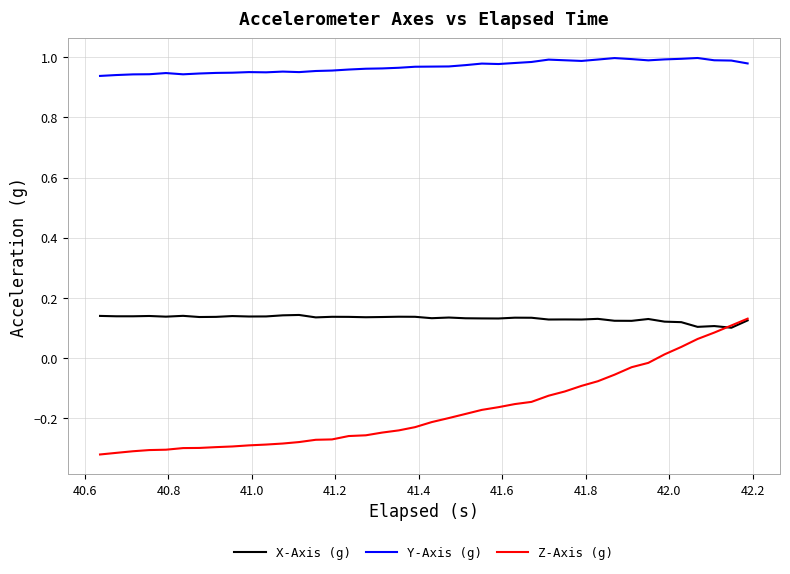

Which series has the largest range (max minus min)?

Z-Axis (g)